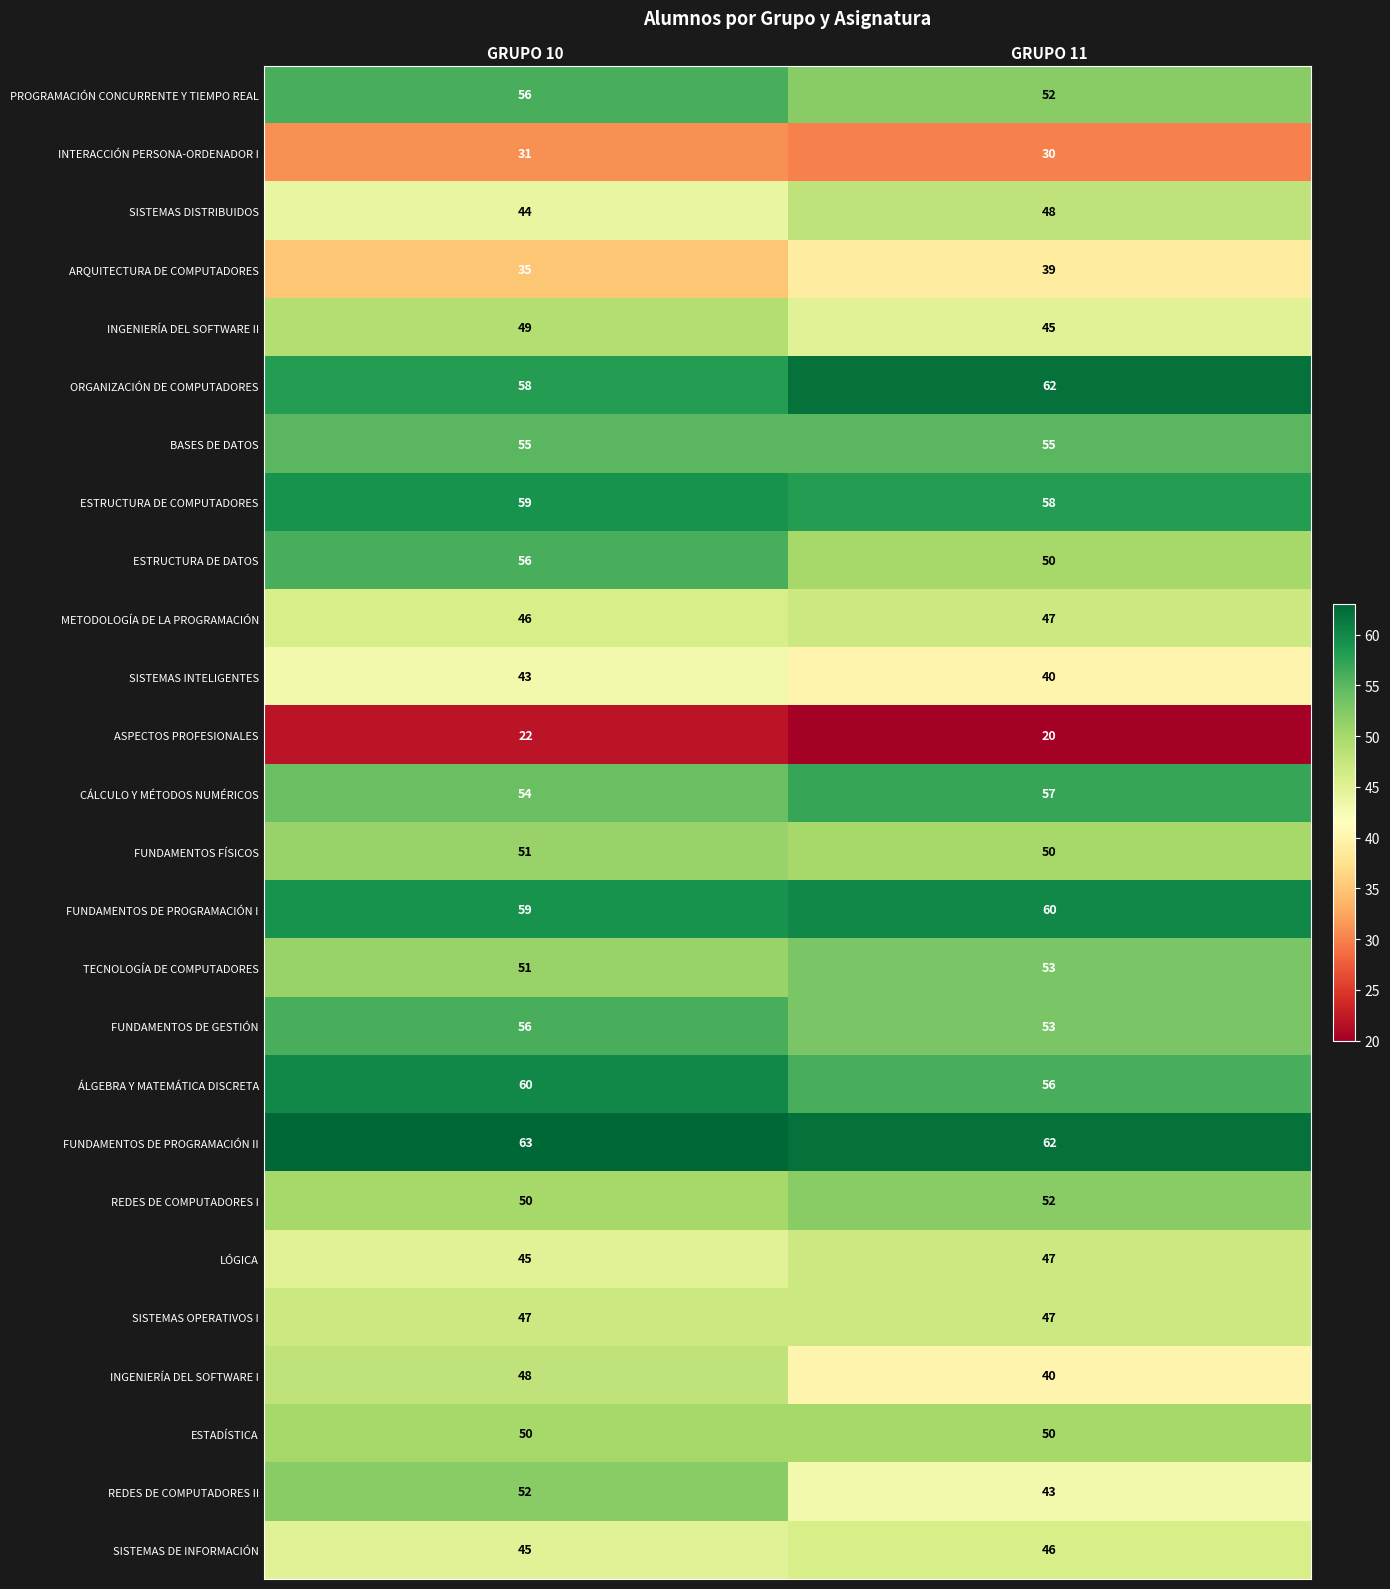

The PROGRAMACIÓN CONCURRENTE Y TIEMPO REAL series shows 56 at GRUPO 10. True or false?

True